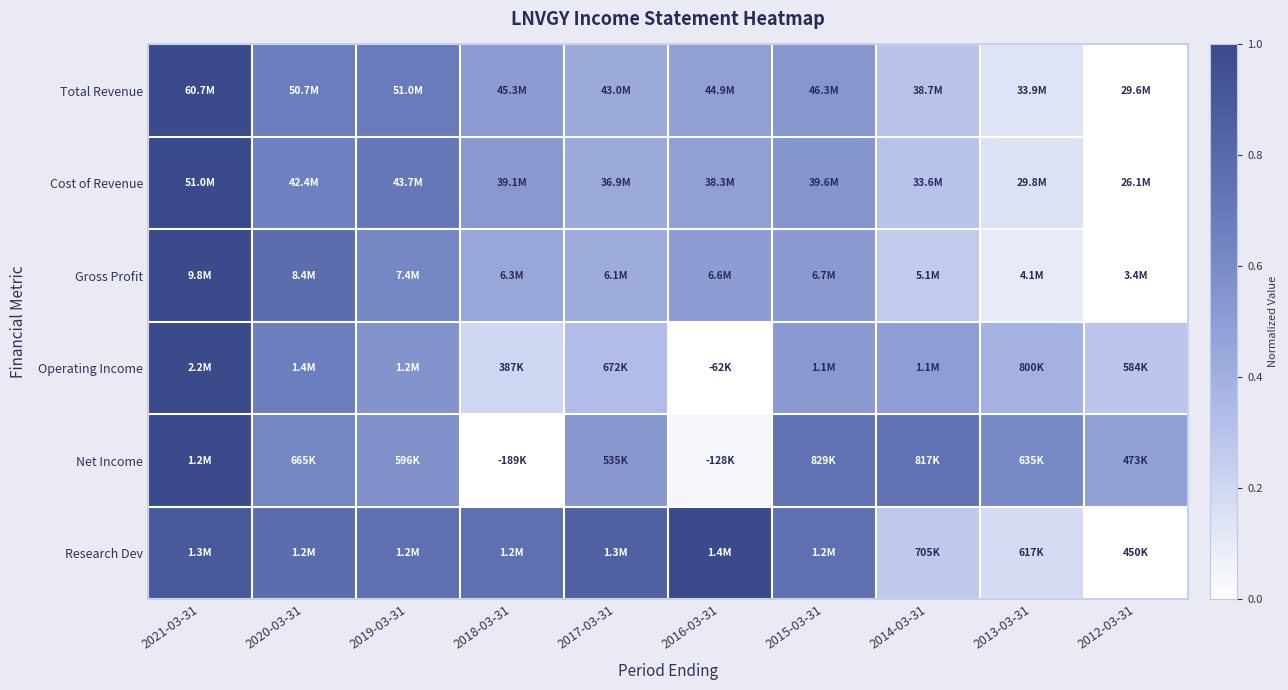

Reading left to right, extract all data points from this chart.

Total Revenue: 2021-03-31=1.0	2020-03-31=0.7	2019-03-31=0.7	2018-03-31=0.5	2017-03-31=0.4	2016-03-31=0.5	2015-03-31=0.5	2014-03-31=0.3	2013-03-31=0.1	2012-03-31=0.0
Cost of Revenue: 2021-03-31=1.0	2020-03-31=0.7	2019-03-31=0.7	2018-03-31=0.5	2017-03-31=0.4	2016-03-31=0.5	2015-03-31=0.5	2014-03-31=0.3	2013-03-31=0.1	2012-03-31=0.0
Gross Profit: 2021-03-31=1.0	2020-03-31=0.8	2019-03-31=0.6	2018-03-31=0.4	2017-03-31=0.4	2016-03-31=0.5	2015-03-31=0.5	2014-03-31=0.3	2013-03-31=0.1	2012-03-31=0.0
Operating Income: 2021-03-31=1.0	2020-03-31=0.7	2019-03-31=0.6	2018-03-31=0.2	2017-03-31=0.3	2016-03-31=0.0	2015-03-31=0.5	2014-03-31=0.5	2013-03-31=0.4	2012-03-31=0.3
Net Income: 2021-03-31=1.0	2020-03-31=0.6	2019-03-31=0.6	2018-03-31=0.0	2017-03-31=0.5	2016-03-31=0.0	2015-03-31=0.7	2014-03-31=0.7	2013-03-31=0.6	2012-03-31=0.5
Research Dev: 2021-03-31=0.9	2020-03-31=0.8	2019-03-31=0.8	2018-03-31=0.8	2017-03-31=0.8	2016-03-31=1.0	2015-03-31=0.8	2014-03-31=0.3	2013-03-31=0.2	2012-03-31=0.0